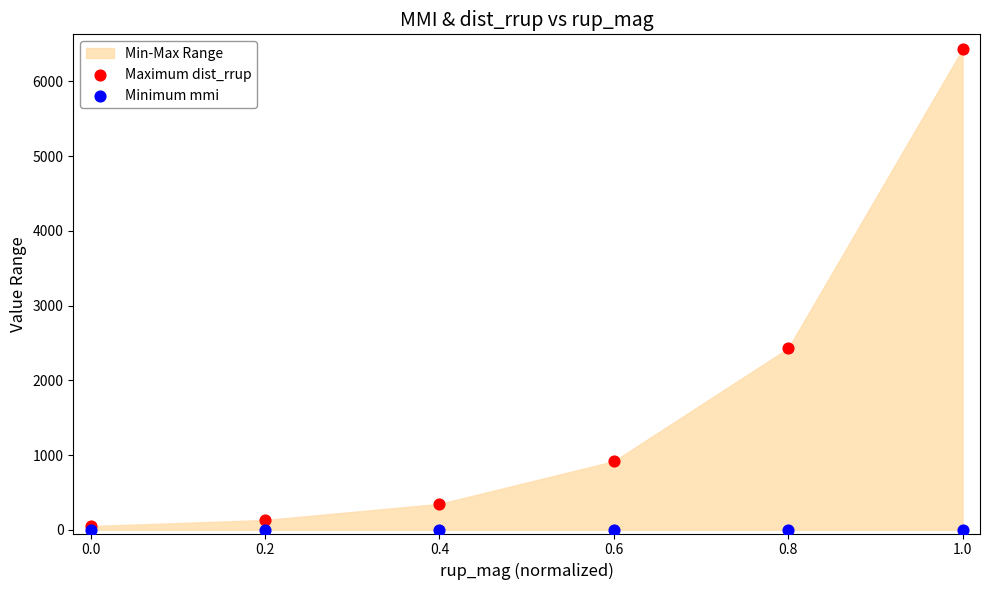

In the Maximum dist_rrup series, what Y value is closest to 3239?

2428.4